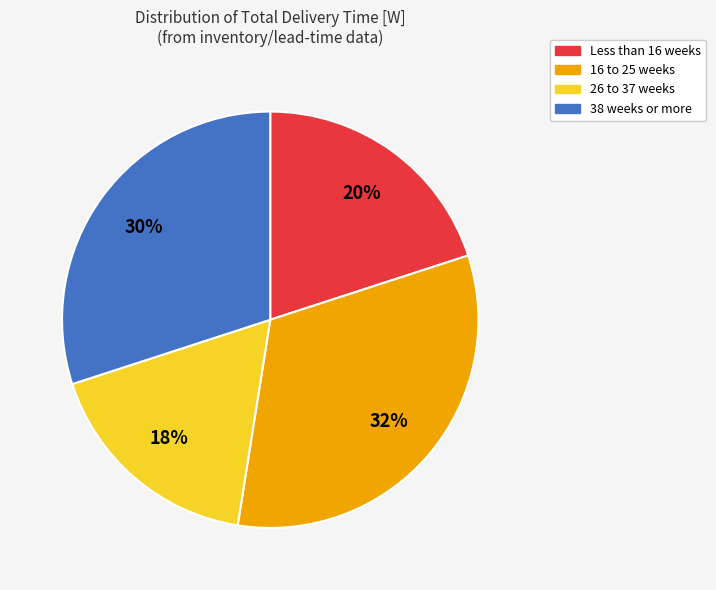

To the nearest percent, what is the average slice percentage?

25%